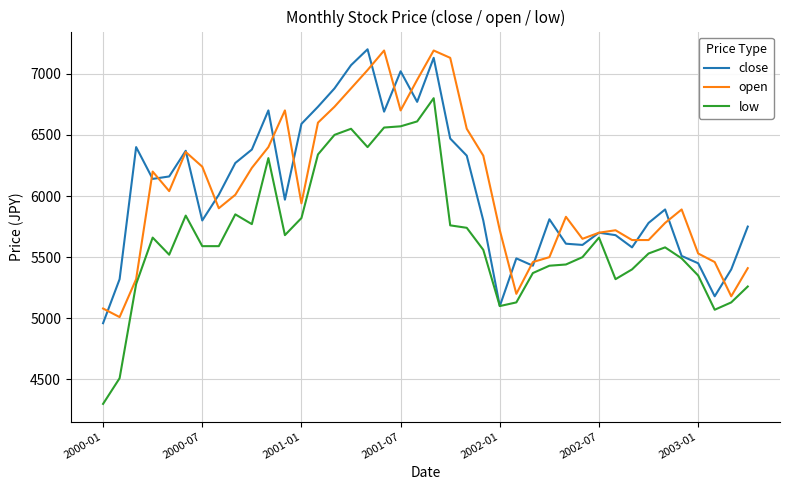

What is the sum of all open values?

242020